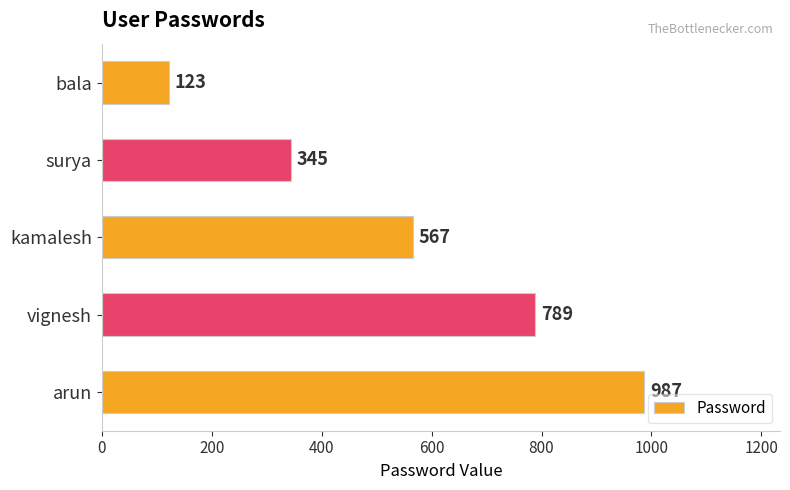

Rank the categories by value from highest to lowest.

arun, vignesh, kamalesh, surya, bala